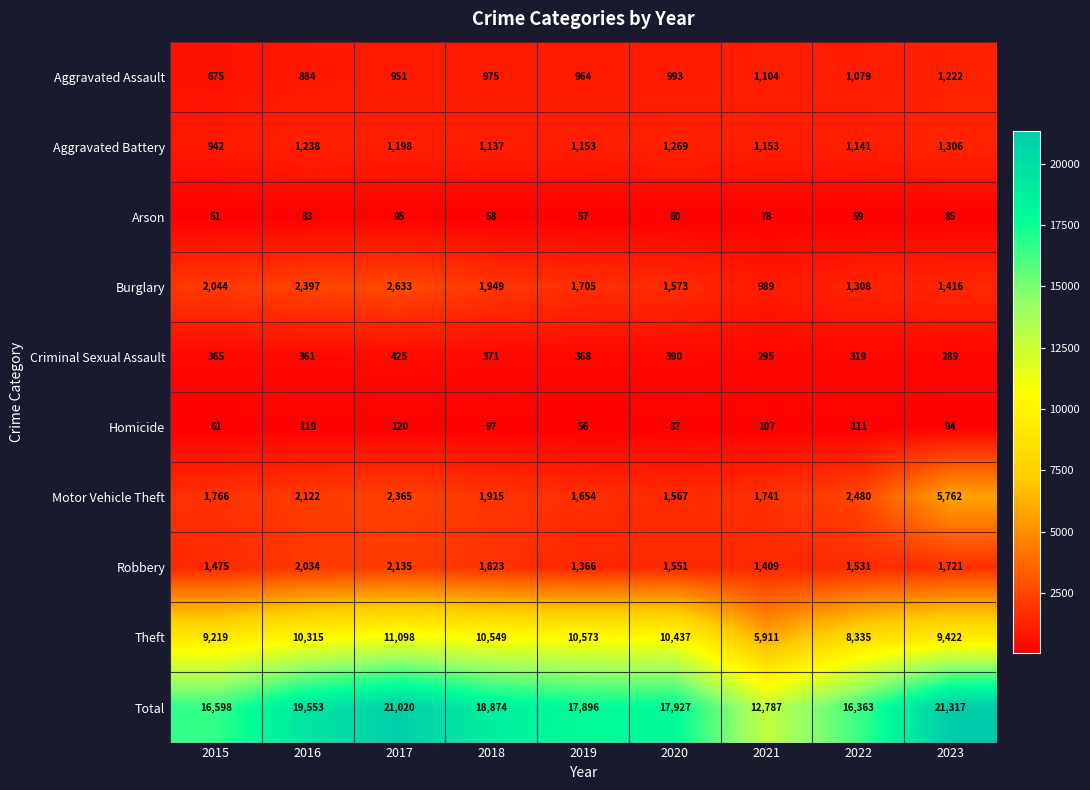

Which series has the widest spread of values?

Total